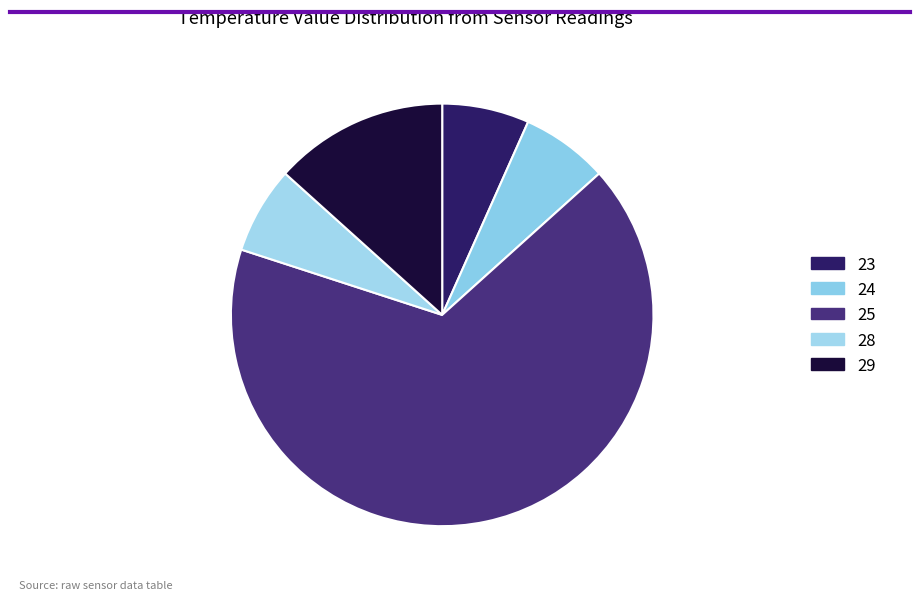

How many slices are in this pie chart?

5